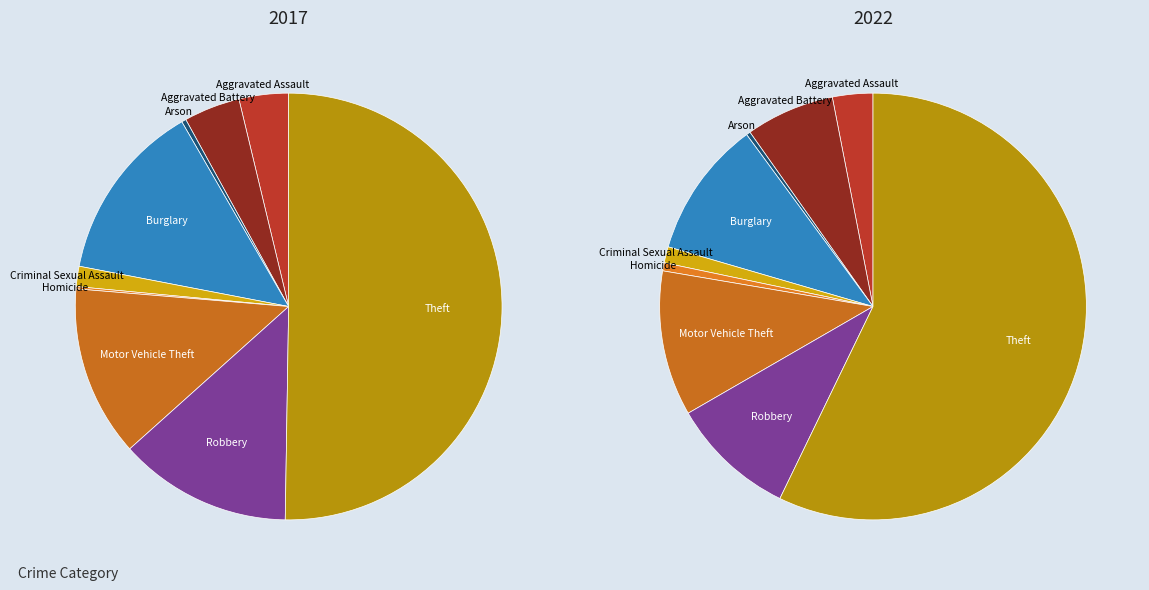

What percentage is the values_2017 slice, to the nearest percent?

3%